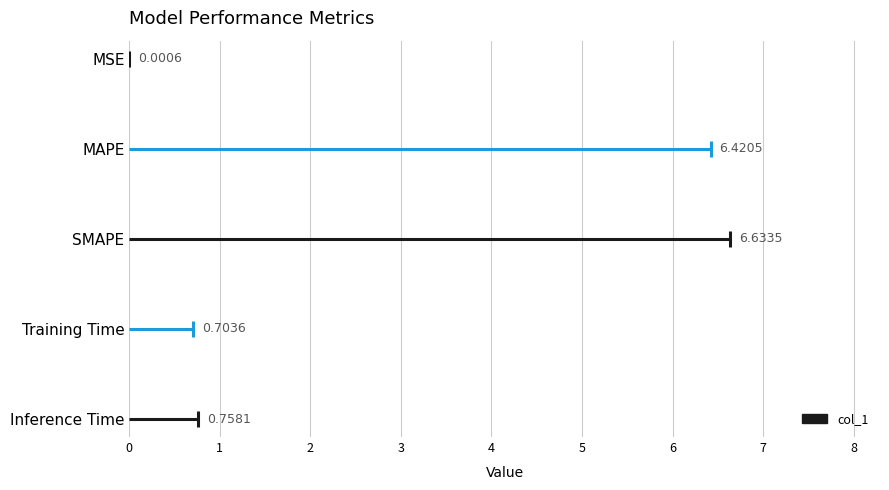

Read the value at MAPE.

6.4